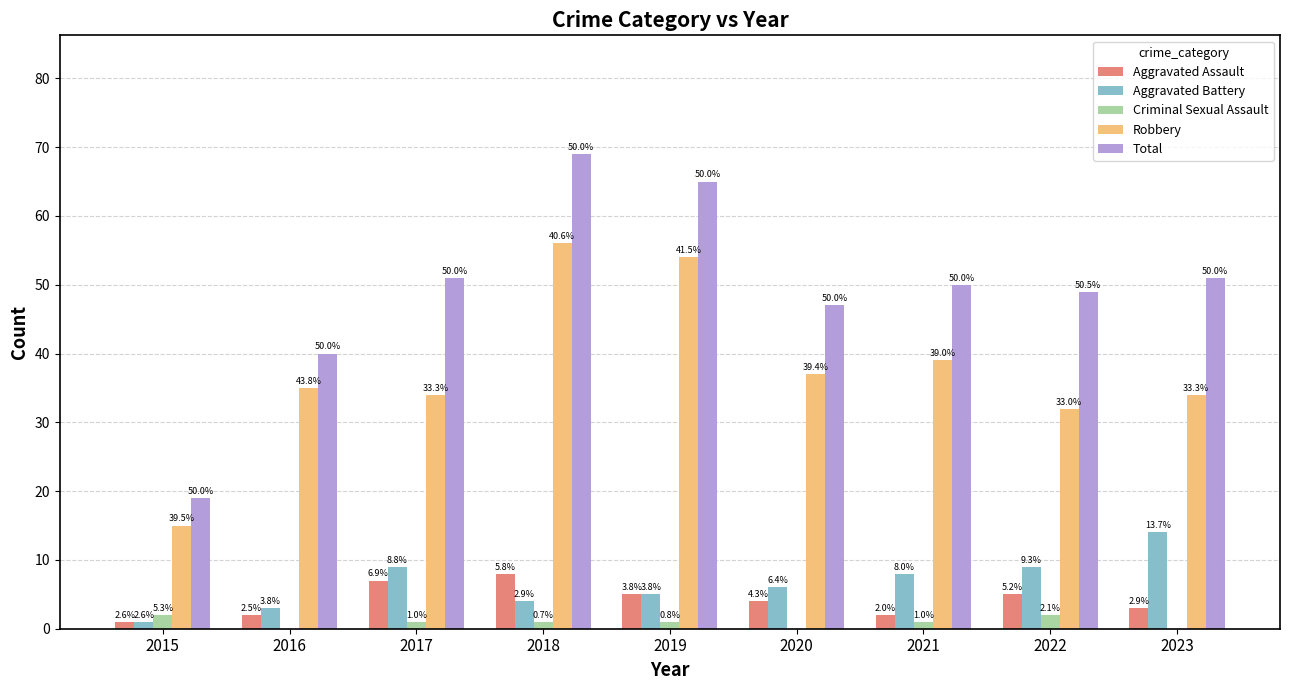

Are the bars grouped side by side (vs. stacked)?

Yes